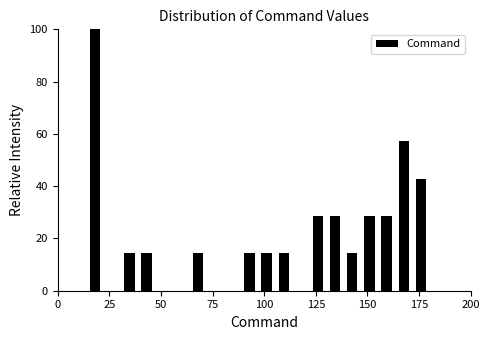

Read against the x-axis, roughly where is the centre of the tallest bar?

20